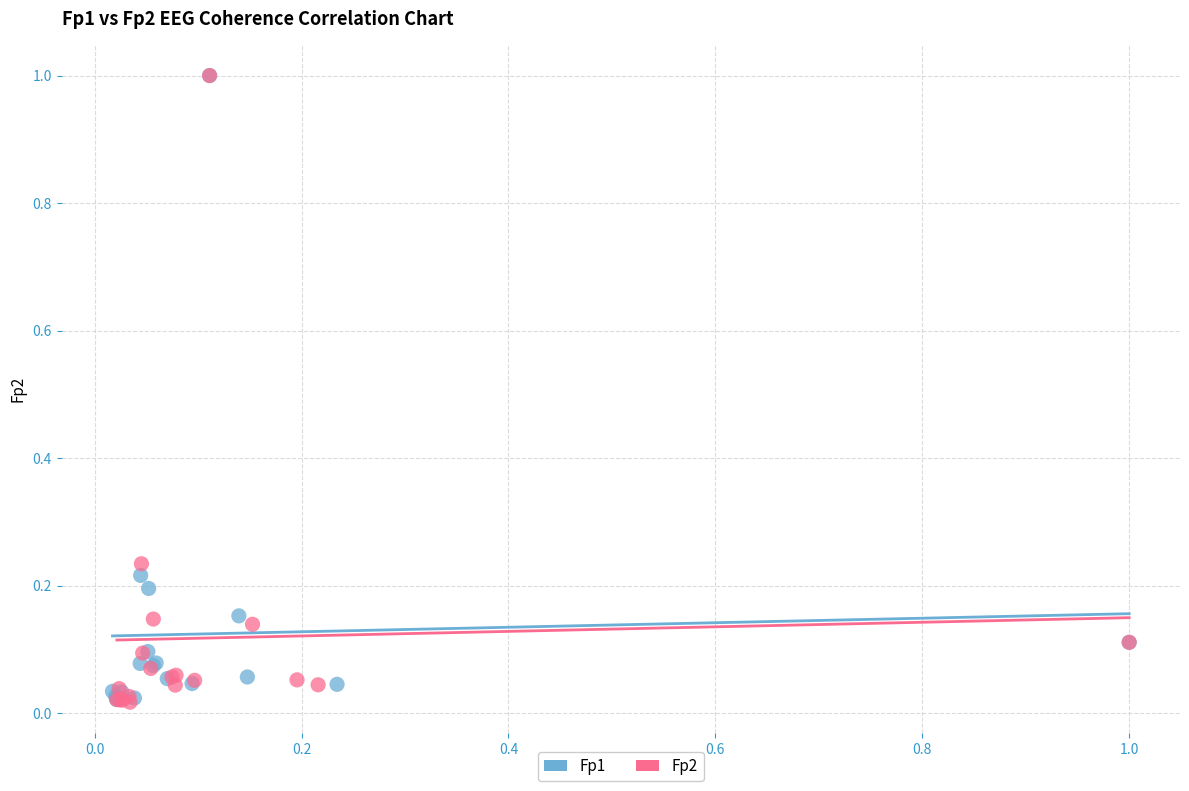

What are all the series names shown in the legend?

Fp1, Fp2